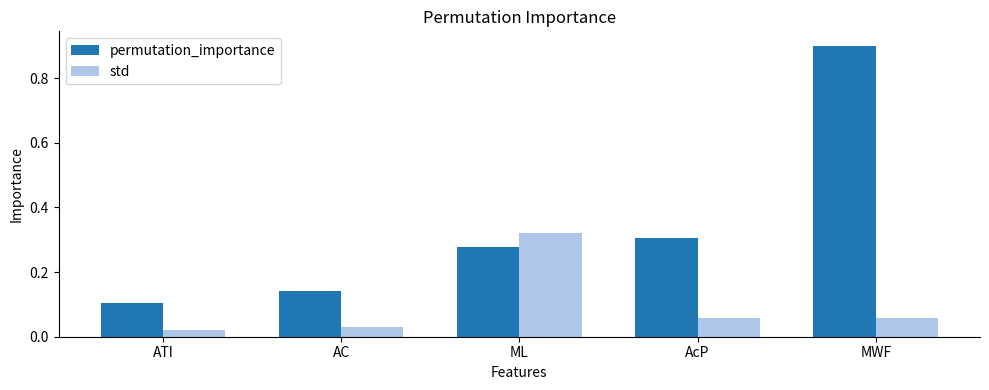

Where is permutation_importance nearest to the value 0?

ATI